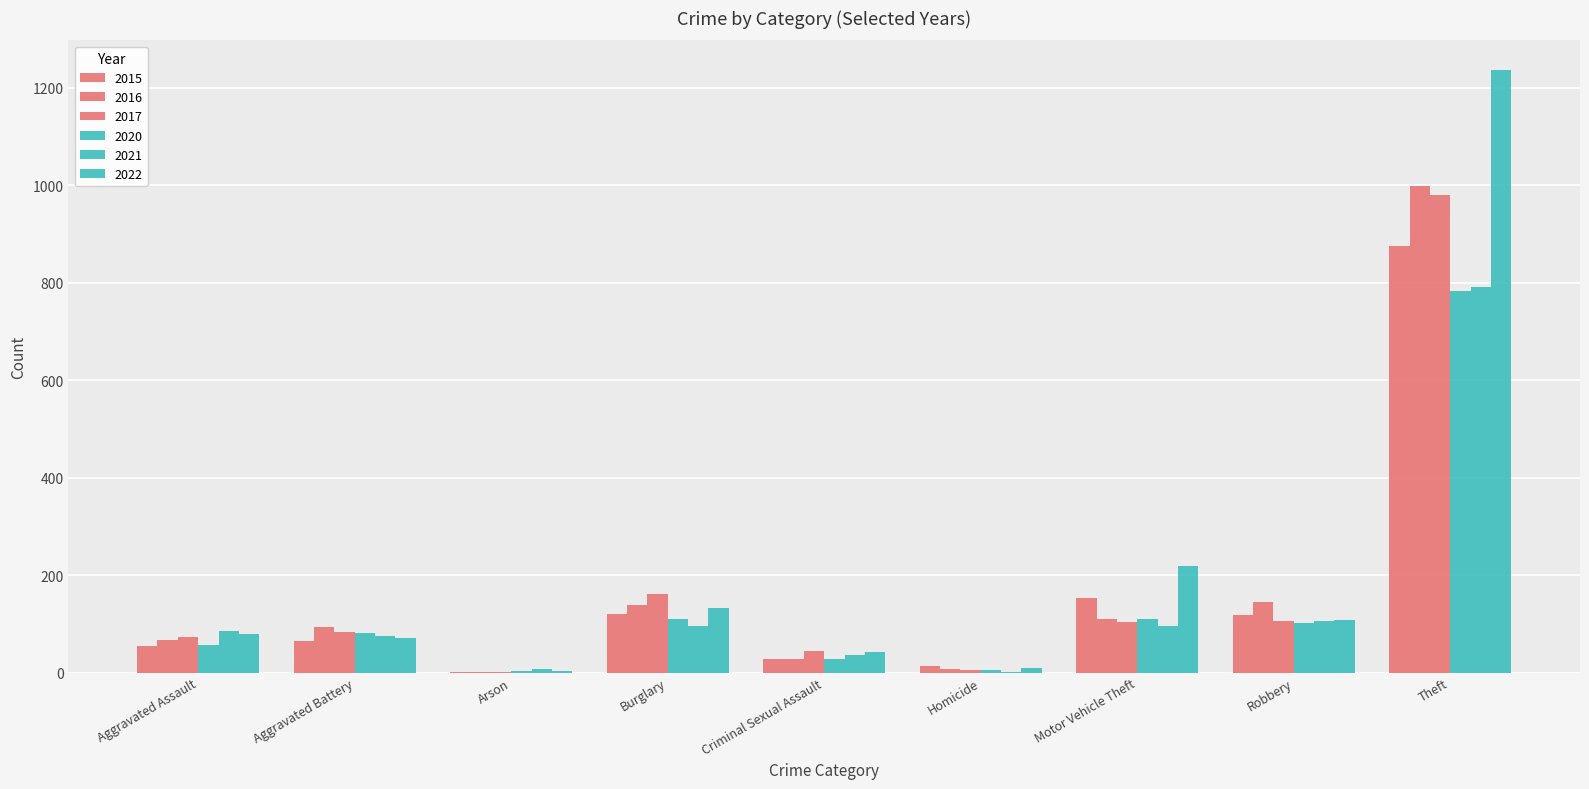

What is the label of the 1st bar from the right?

Theft